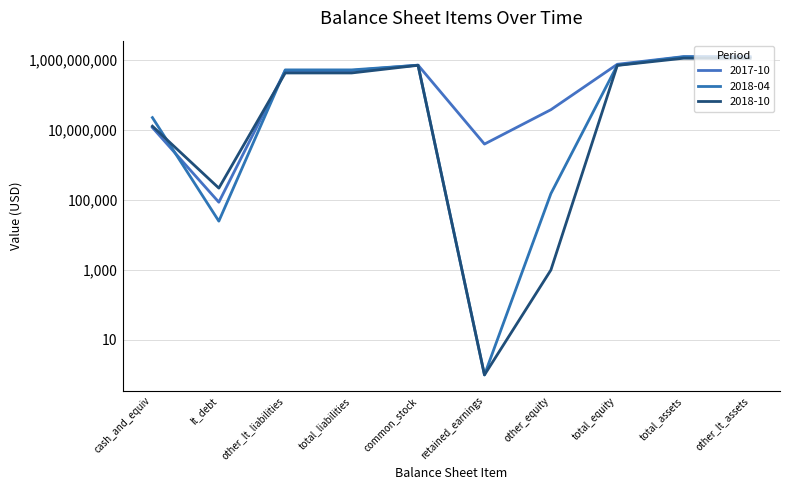

What is the label of the 9th point from the left?

total_assets